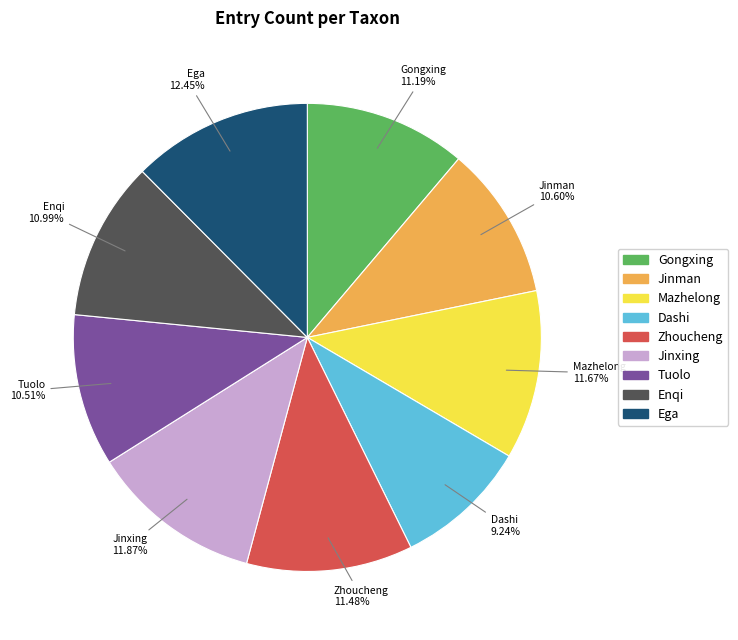

Which category has the biggest portion of the pie?

Ega